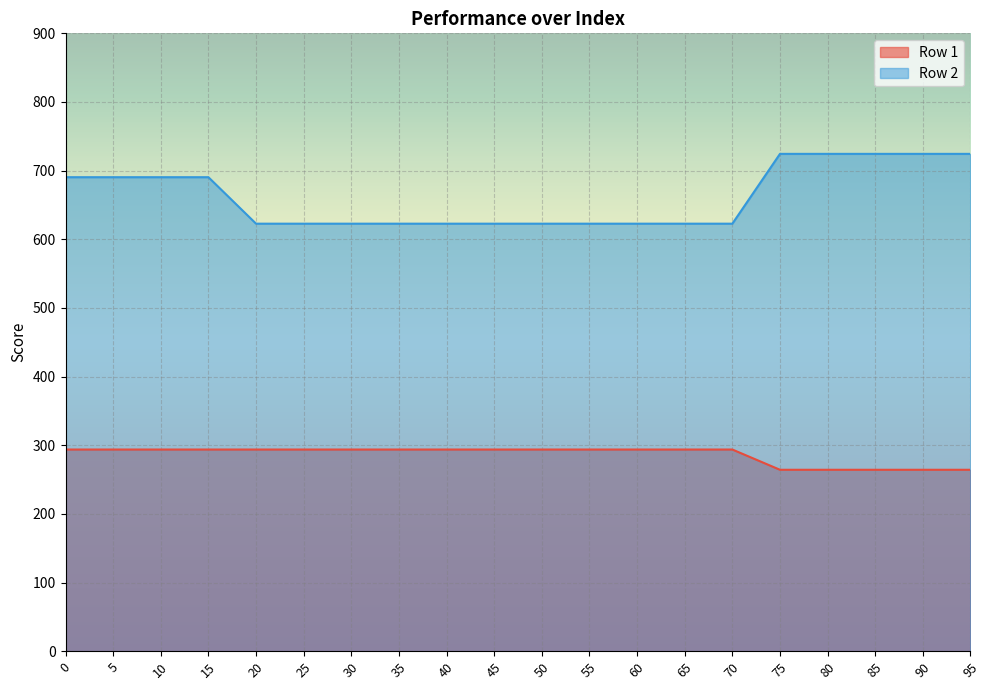

Is the value of Row 2 at 45 greater than the value of Row 1 at 20?

Yes